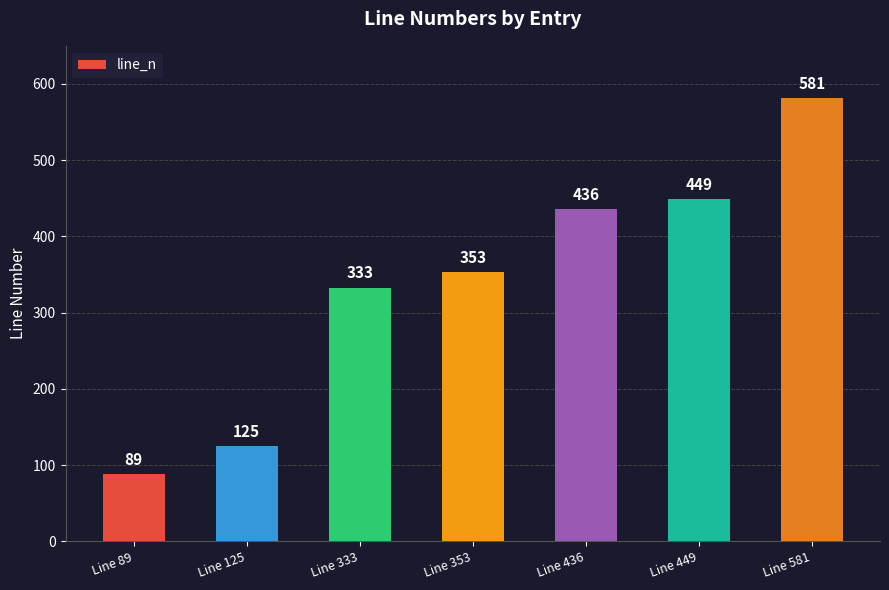

Are the bars grouped side by side (vs. stacked)?

No